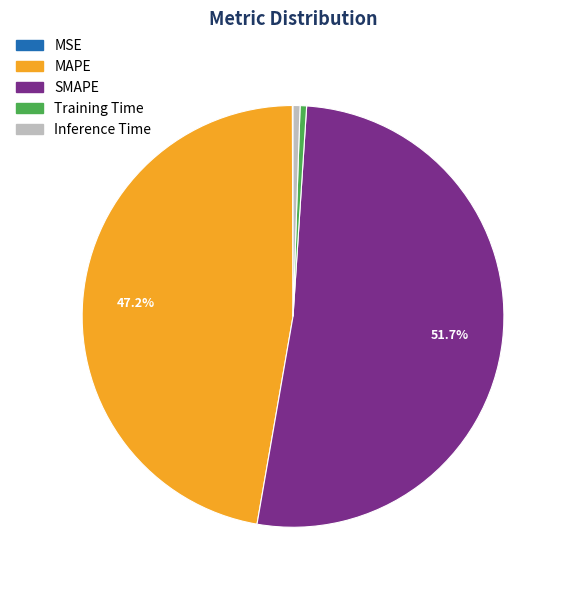

Which category accounts for the majority?

SMAPE